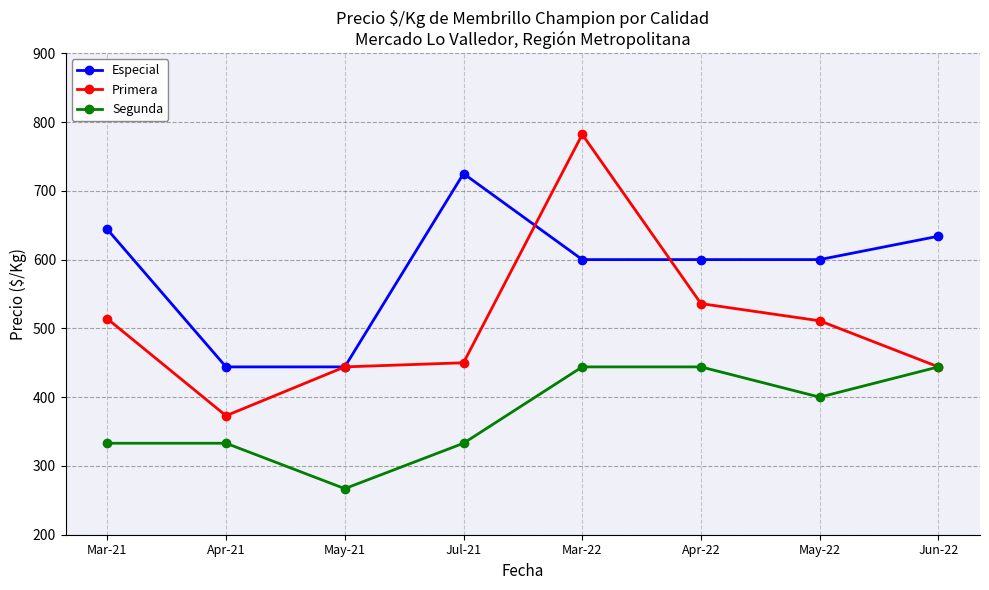

Is the value of Primera at Mar-21 greater than the value of Segunda at Apr-21?

Yes